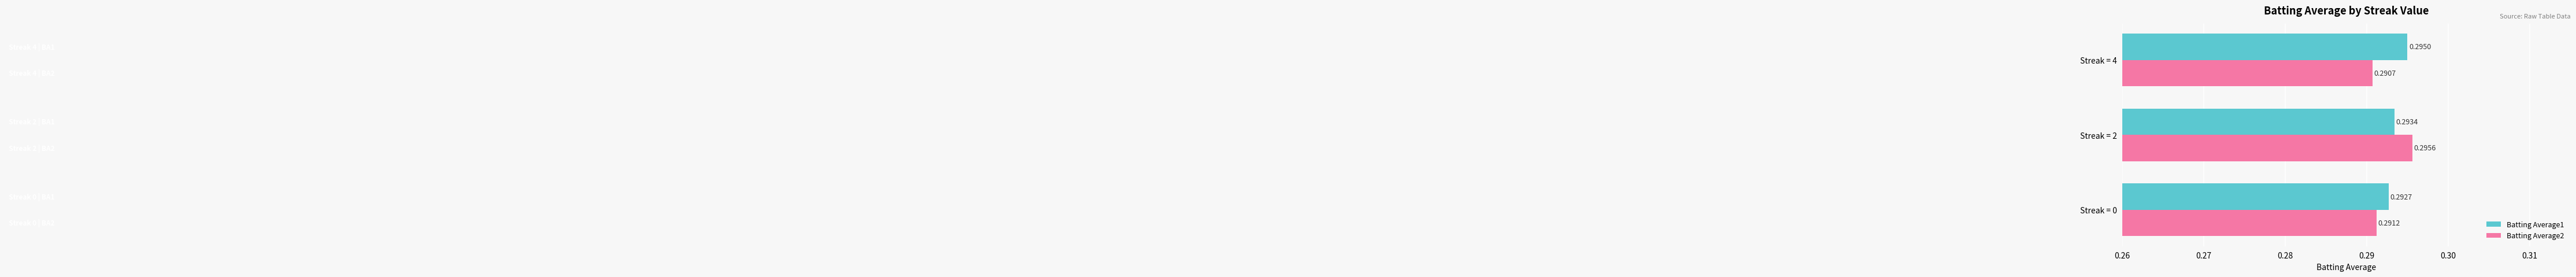

What is the sum of the Batting Average2 values at Streak = 0 and Streak = 2?

0.6